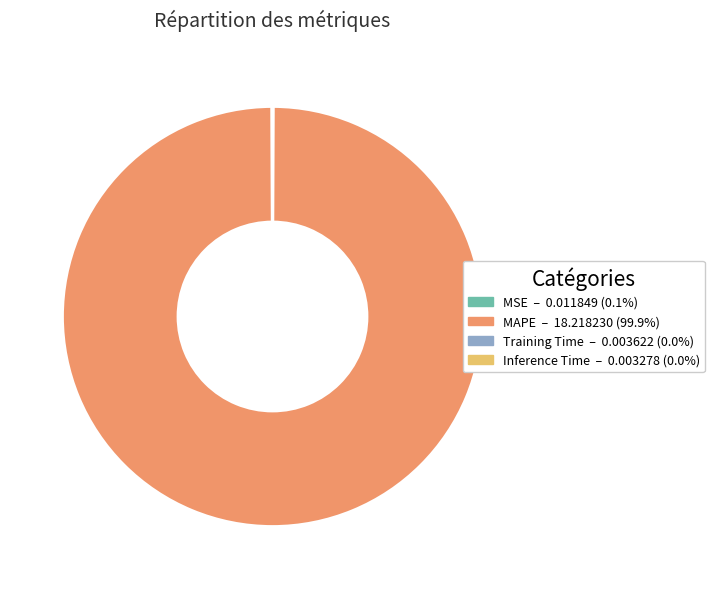

Which slice represents more than half of the pie?

MAPE